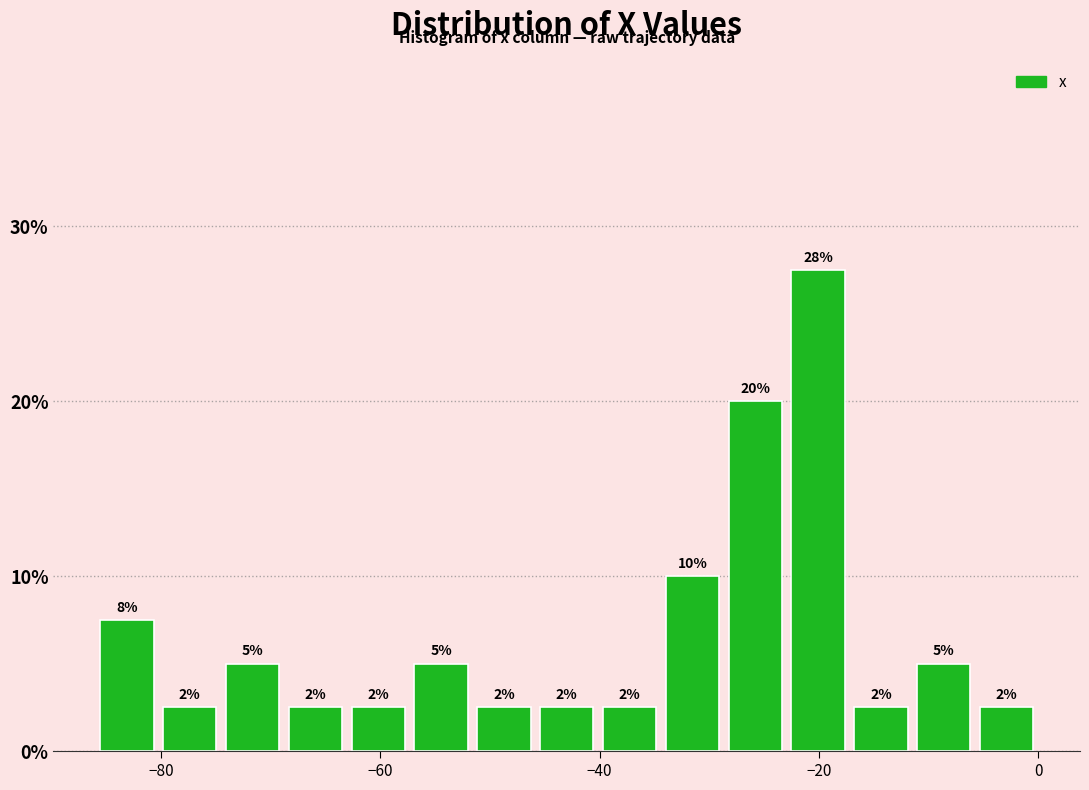

Around what value on the x-axis is the tallest bar? Give the approximate position of its centre, as read against the axis.

-20